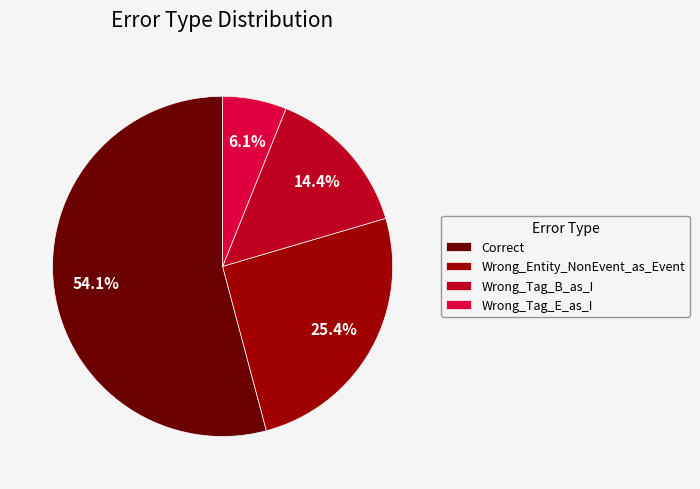

True or false: Wrong_Entity_NonEvent_as_Event accounts for 25% of the total.

True